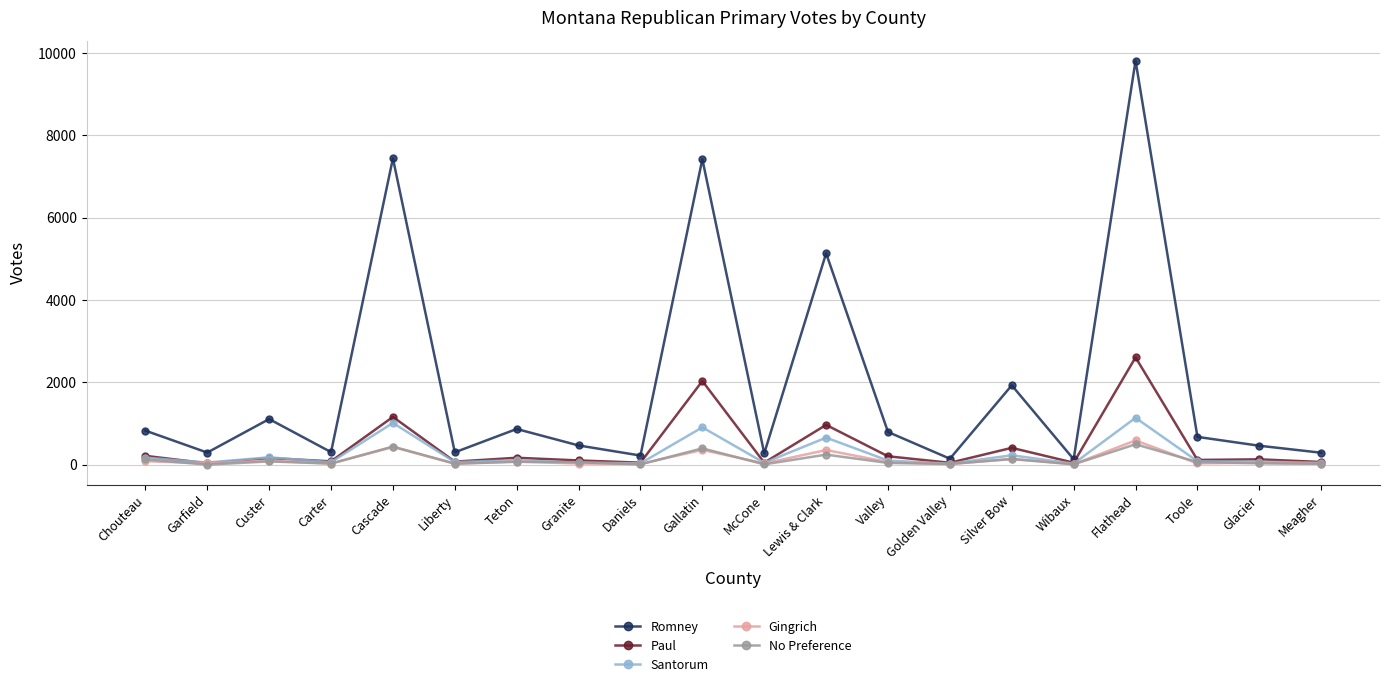

Which series has the largest total across all categories?

Romney